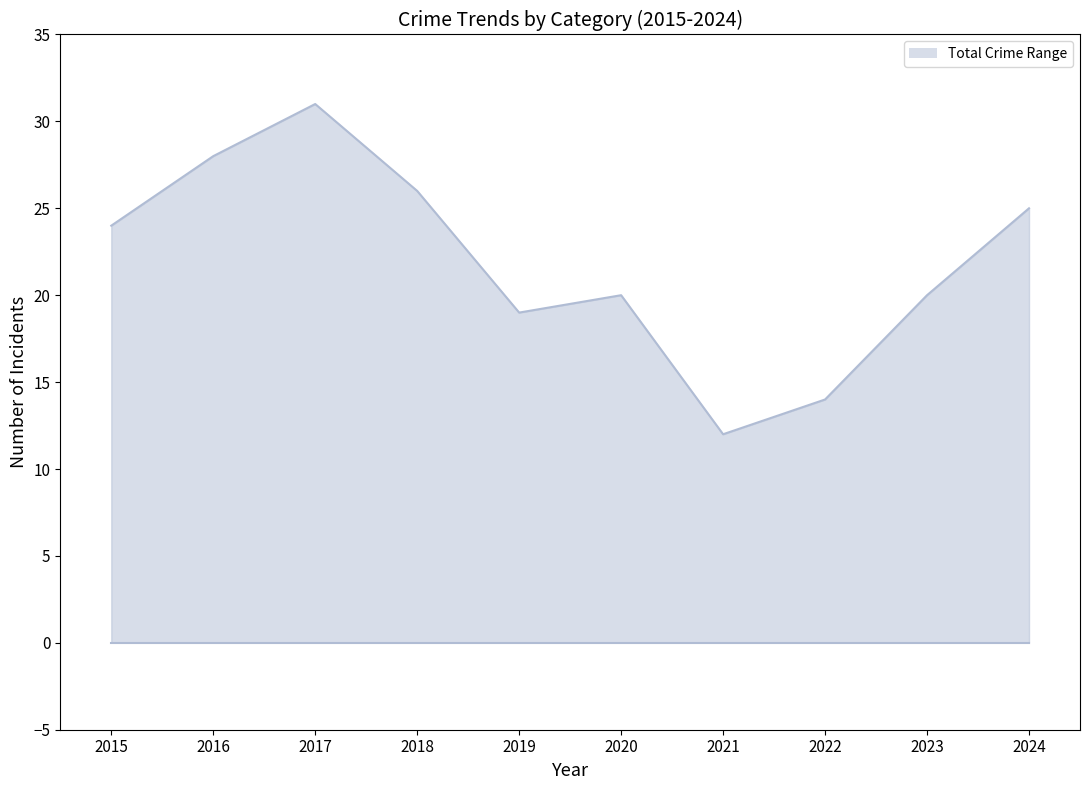

Read the value at 2024, to the nearest 5.

25